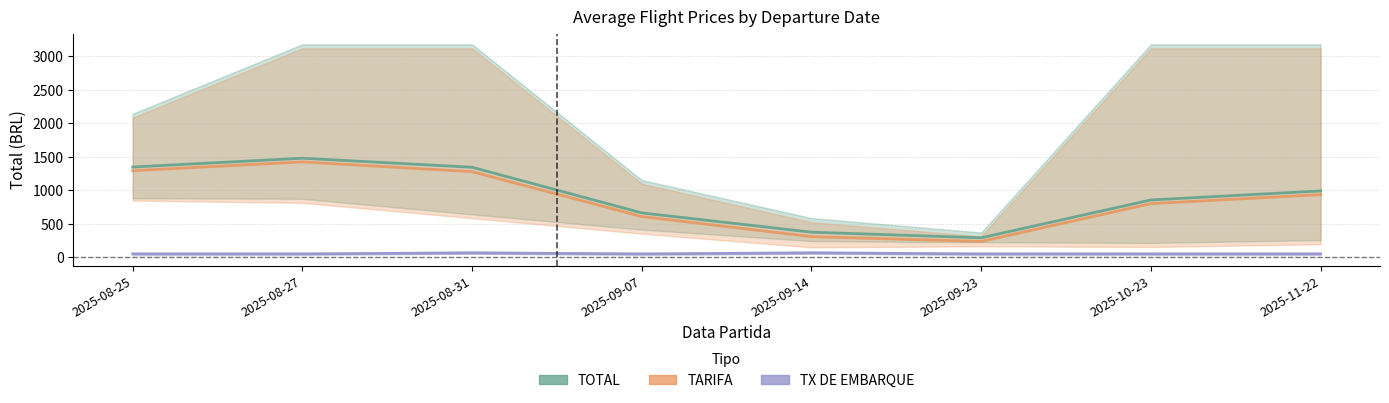

Which series has the widest spread of values?

TOTAL